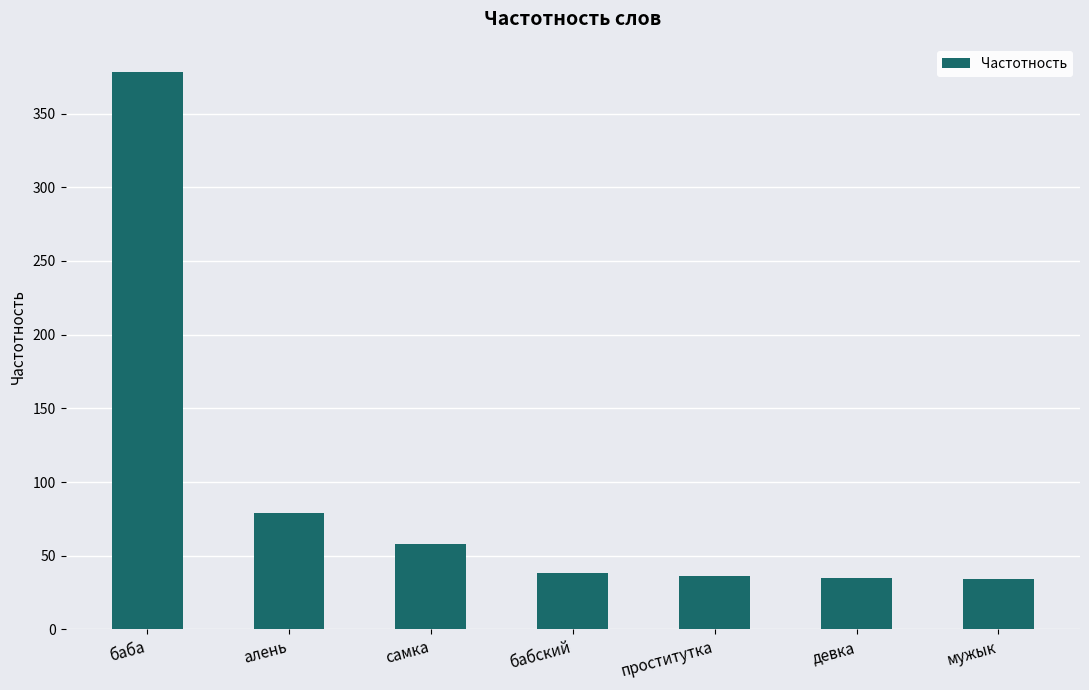

What is the sum of the values at самка and алень?

137